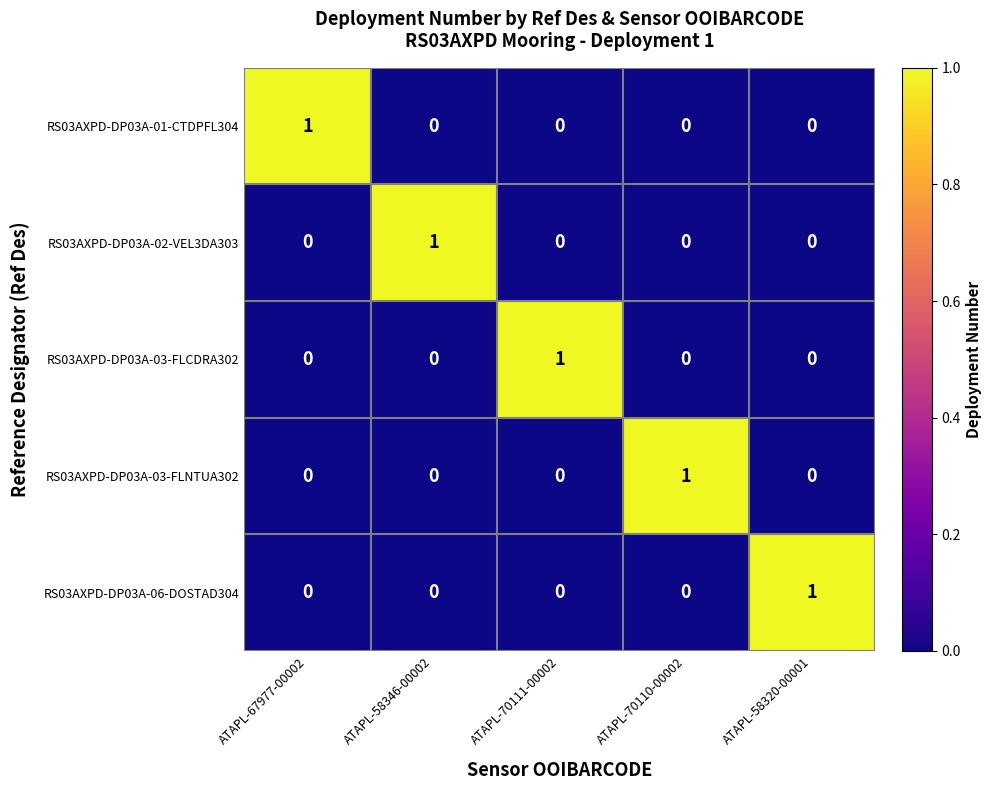

How many RS03AXPD-DP03A-03-FLNTUA302 values are between 0 and 1?

5